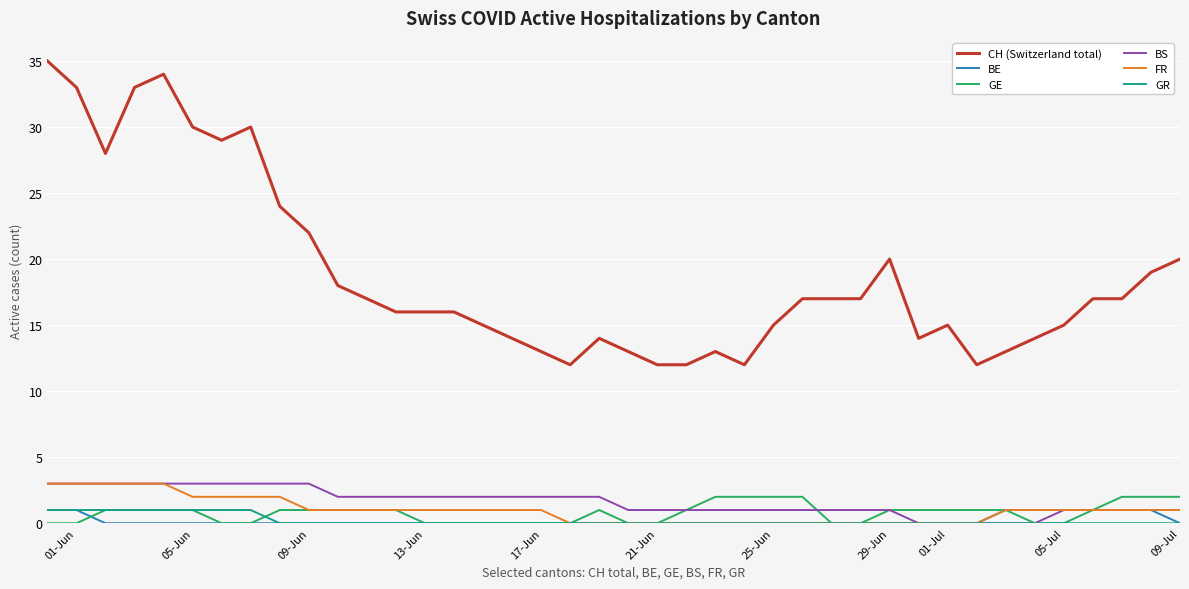

Which series has the largest range (max minus min)?

CH (Switzerland total)